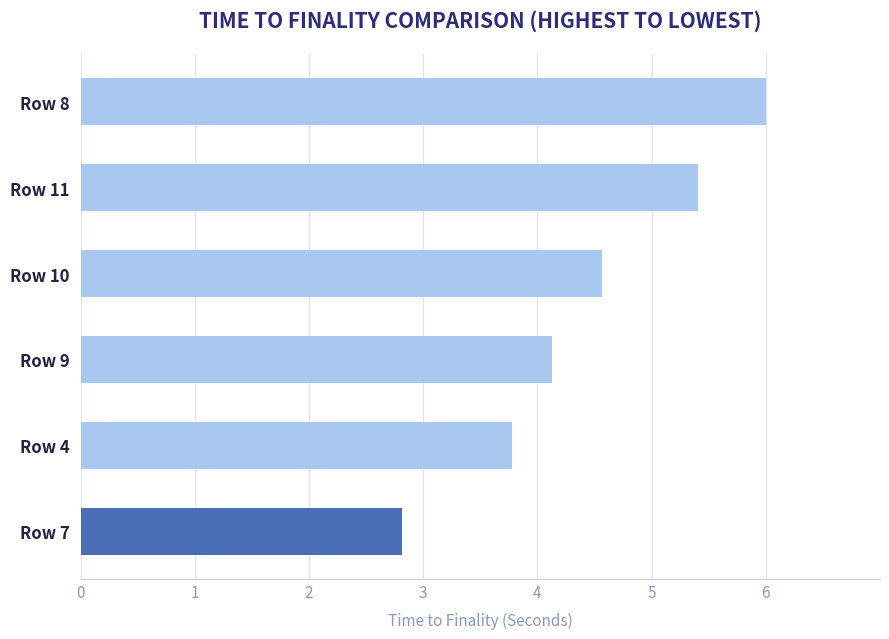

List the labels in order of value, largest first.

Row 8, Row 11, Row 10, Row 9, Row 4, Row 7